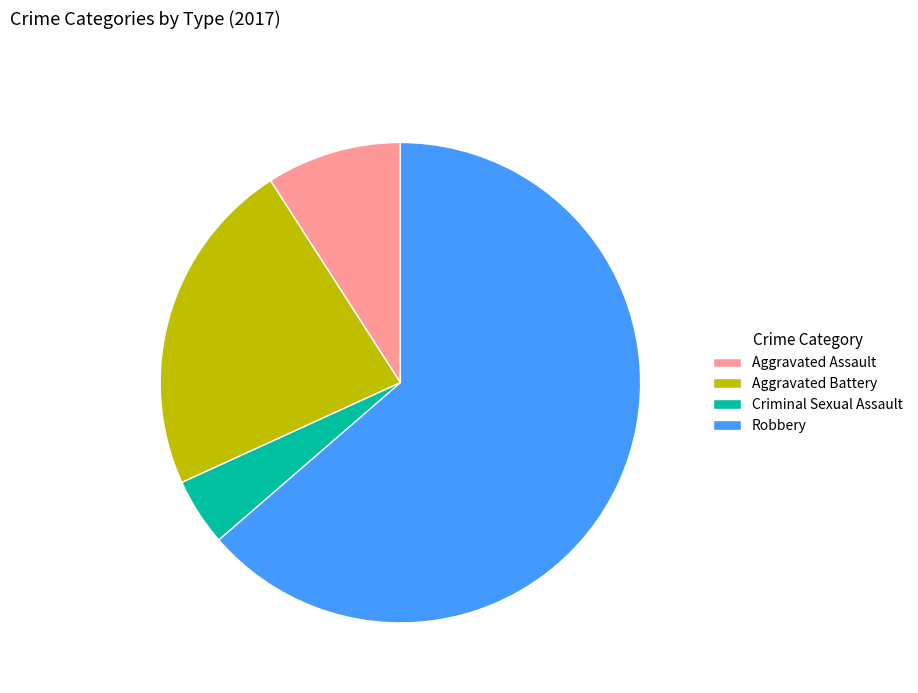

Is the sum of Criminal Sexual Assault and Robbery greater than half?

Yes